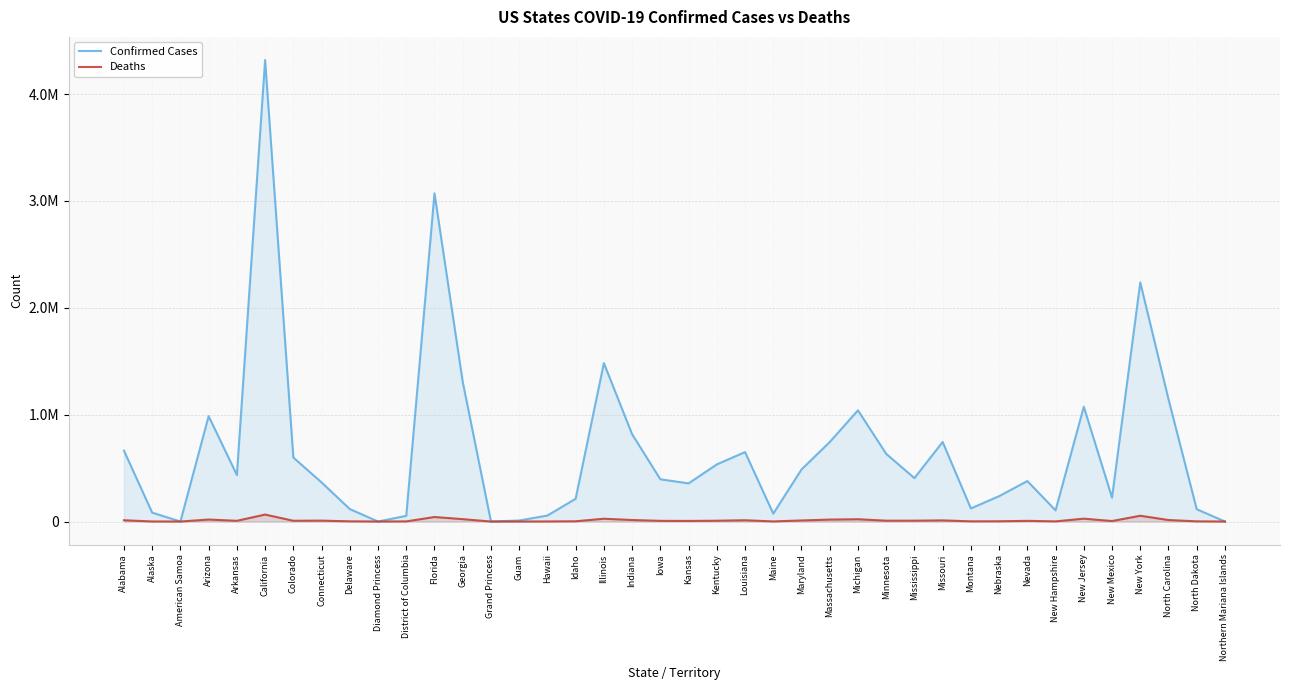

How many lines are shown in the chart?

2